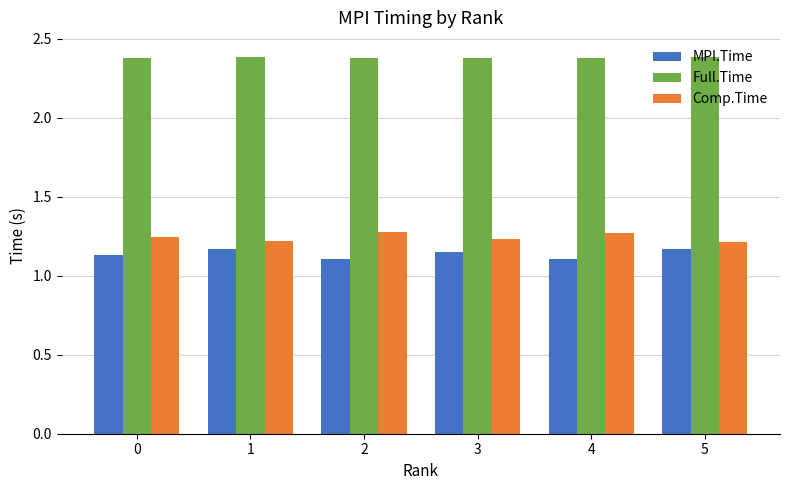

At 2, list the series in order from smallest to largest.

MPI.Time, Comp.Time, Full.Time